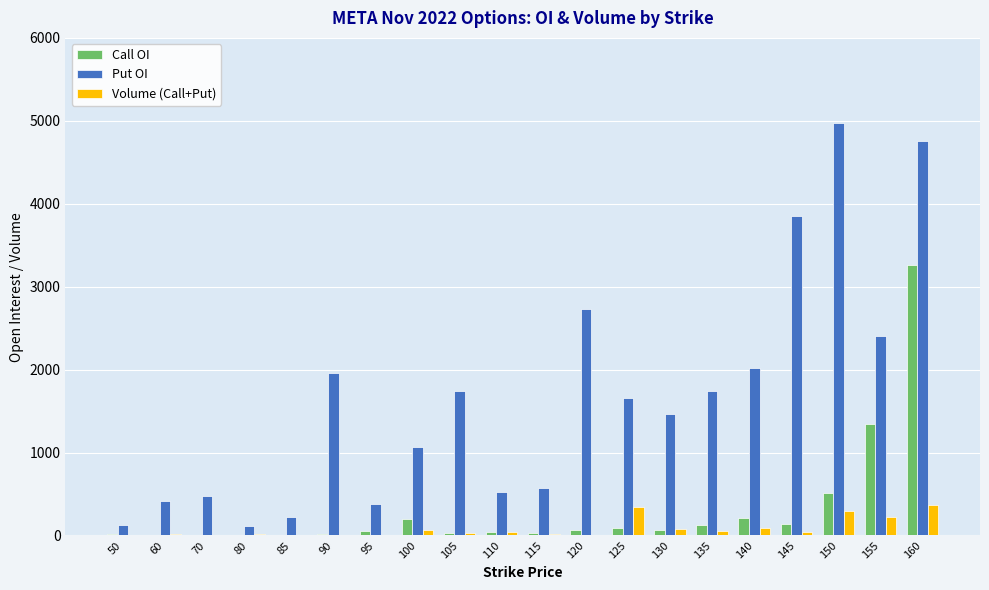

What is the sum of the Put OI values at 140 and 50?

2145